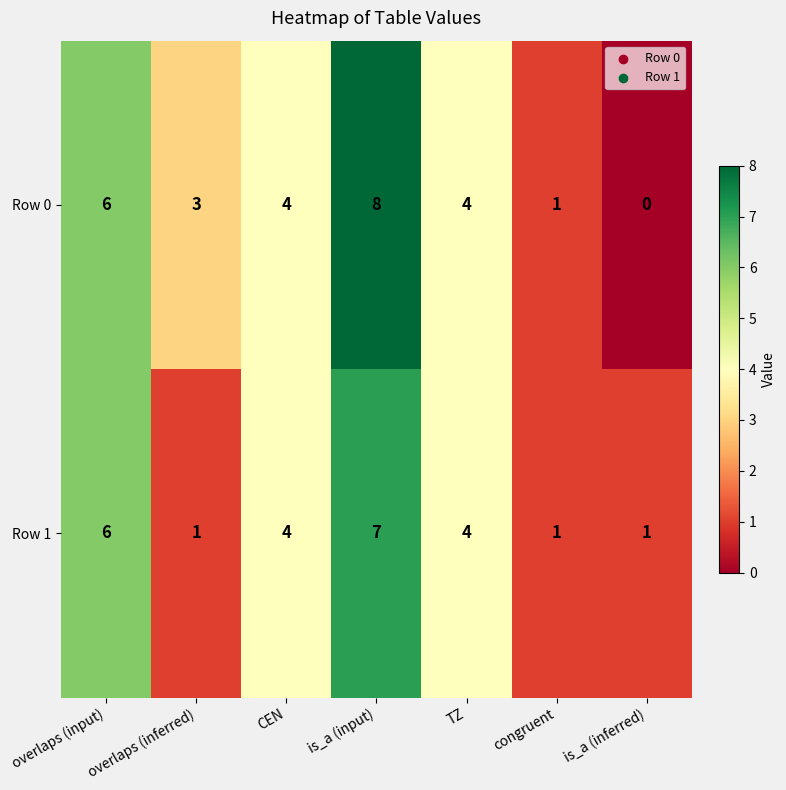

What is the average value of the Row 0 series?

4